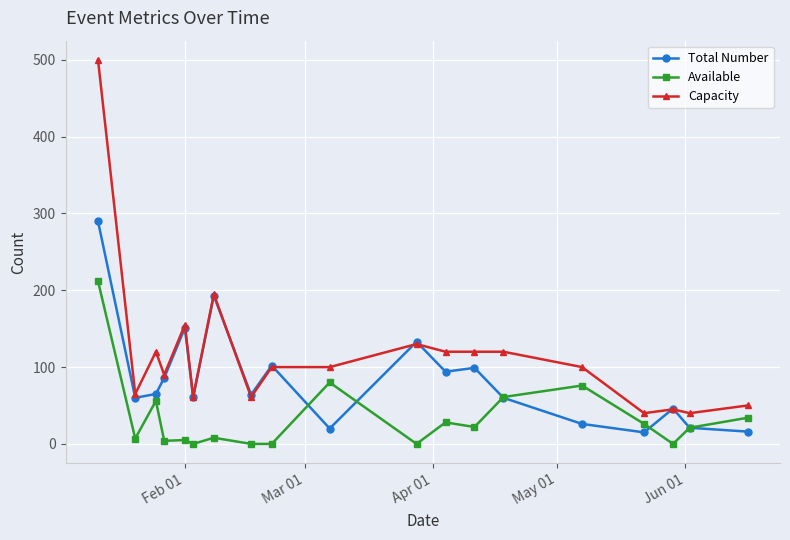

True or false: Available has more than 2 points higher than both neighbors.

True